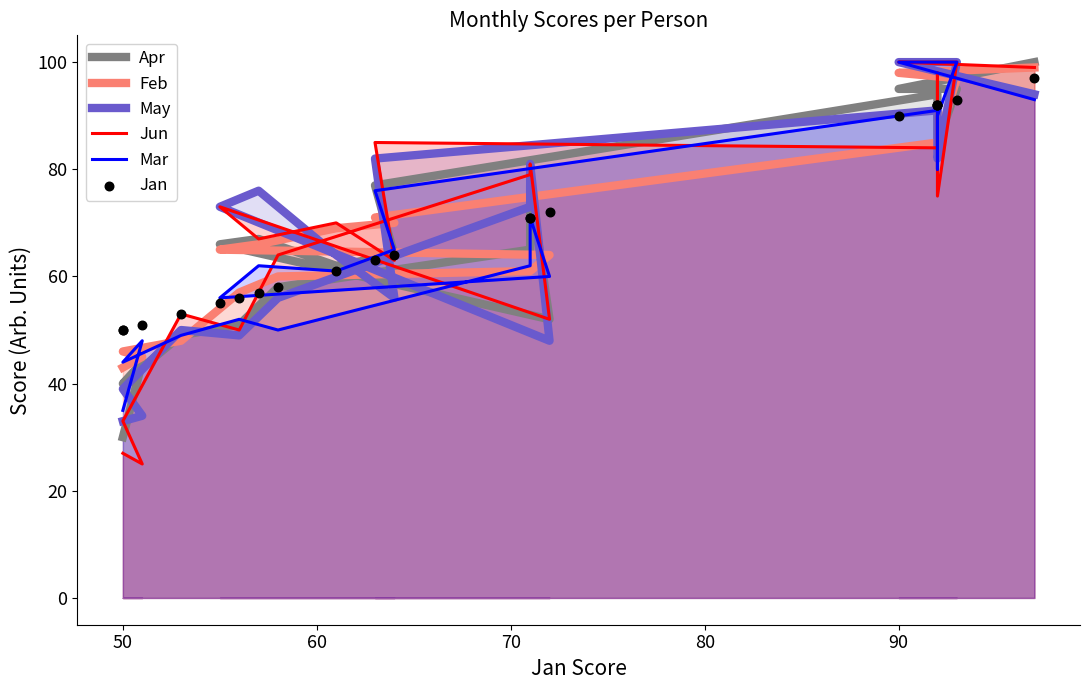

Which series has the widest spread of Y values?

Jun